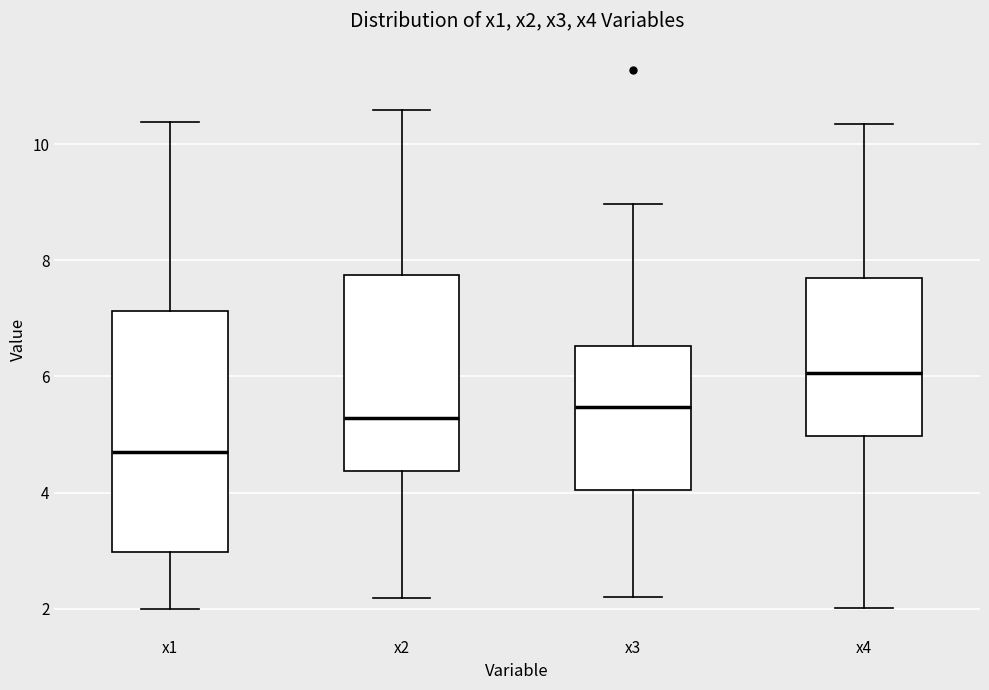

Which box's median line is the lowest?

x1